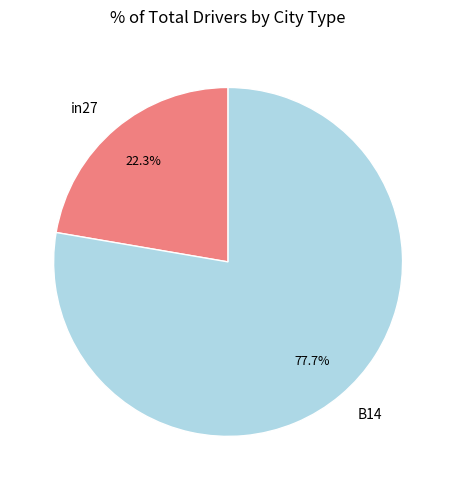

Rank the categories by value from highest to lowest.

B14, in27